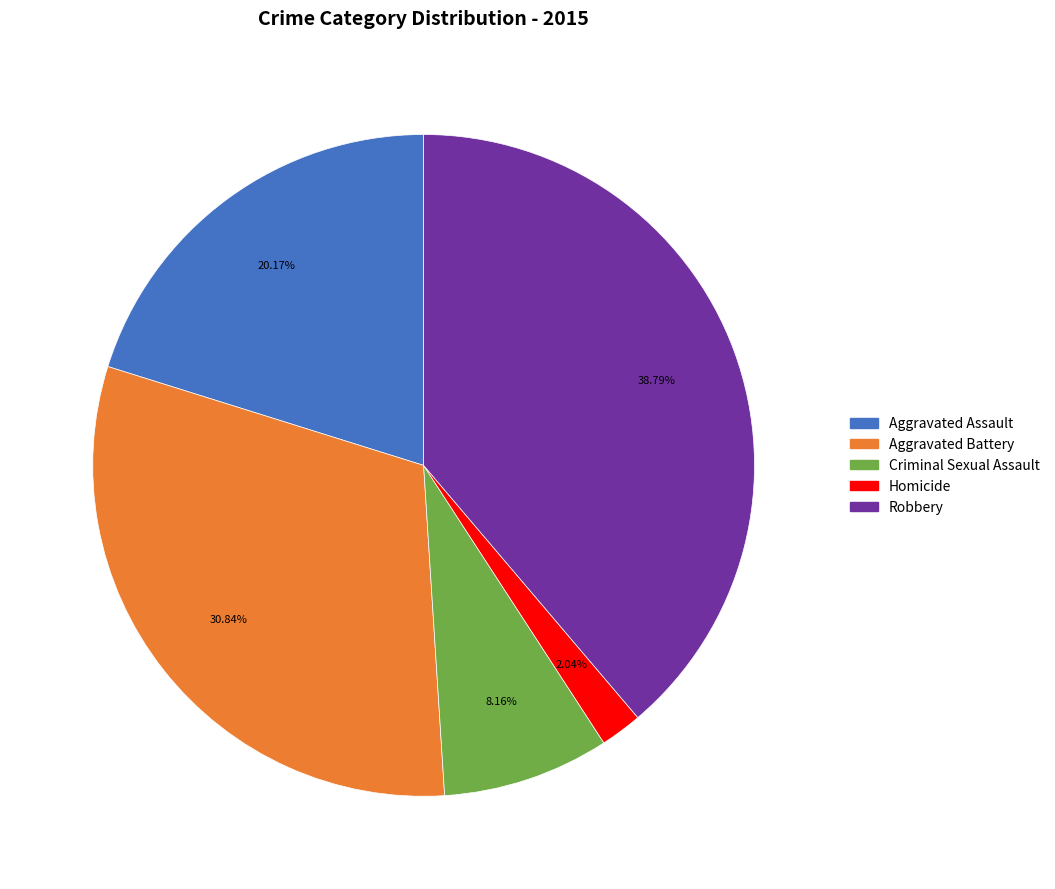

How much of the chart is everything except Robbery?

61.2%